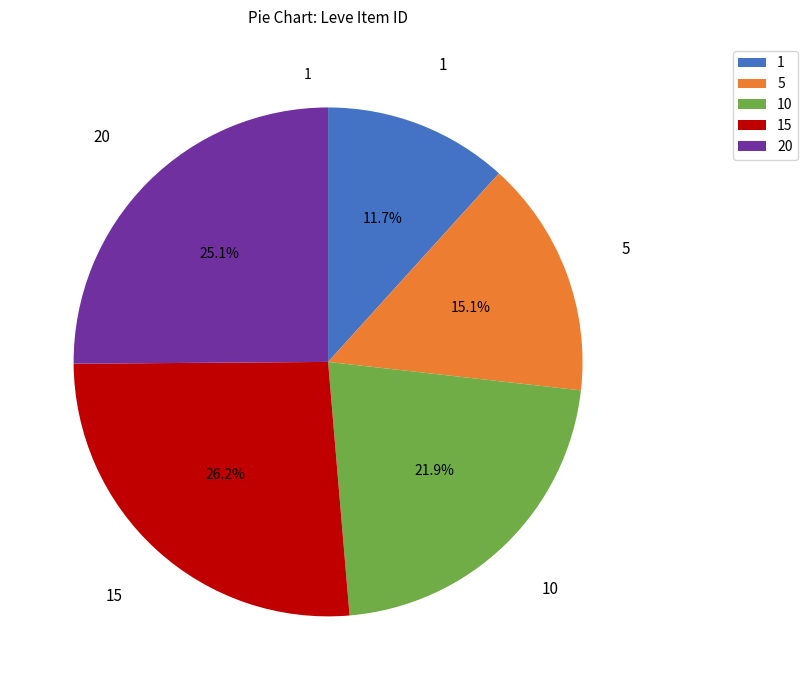

What is the smallest slice in the pie chart?

1